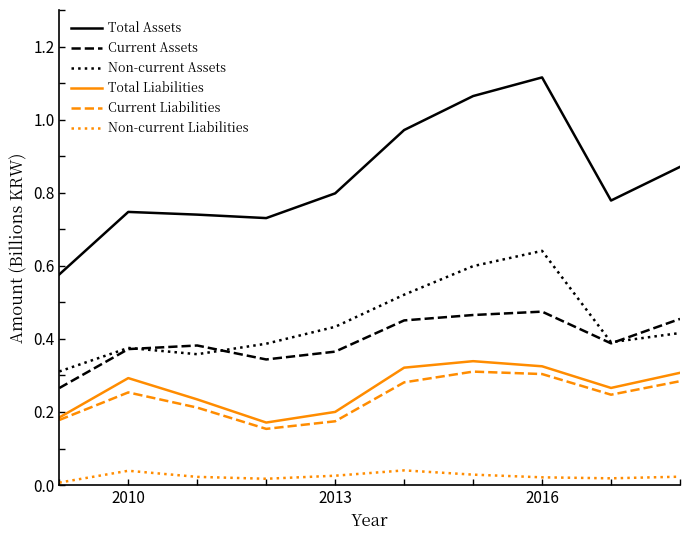

Which series has the largest total across all categories?

Total Assets